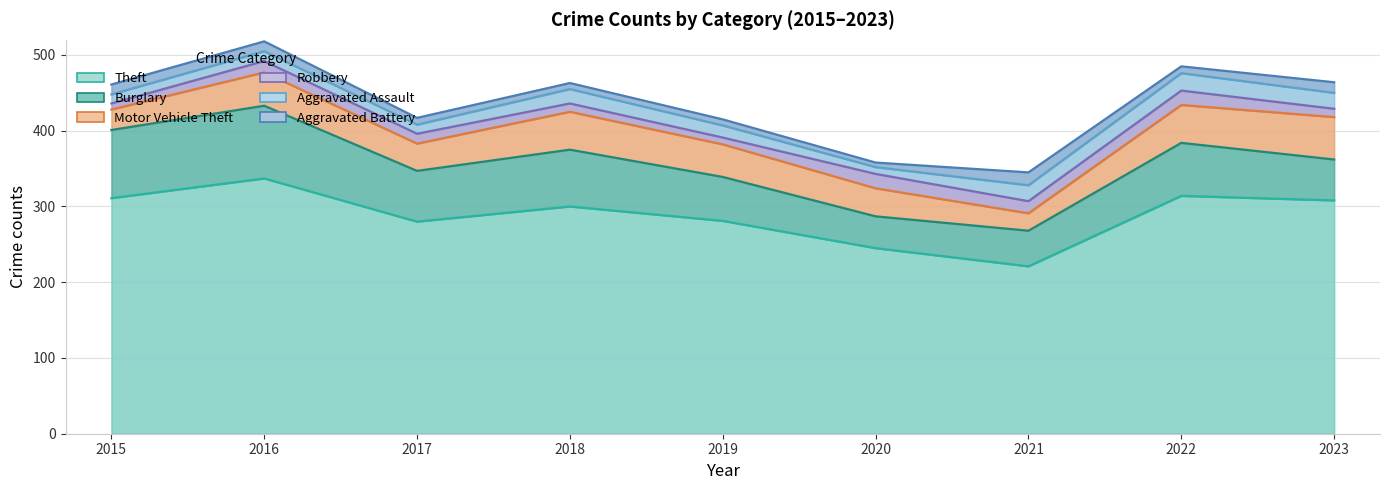

How many values in the Burglary series exceed 67?

4